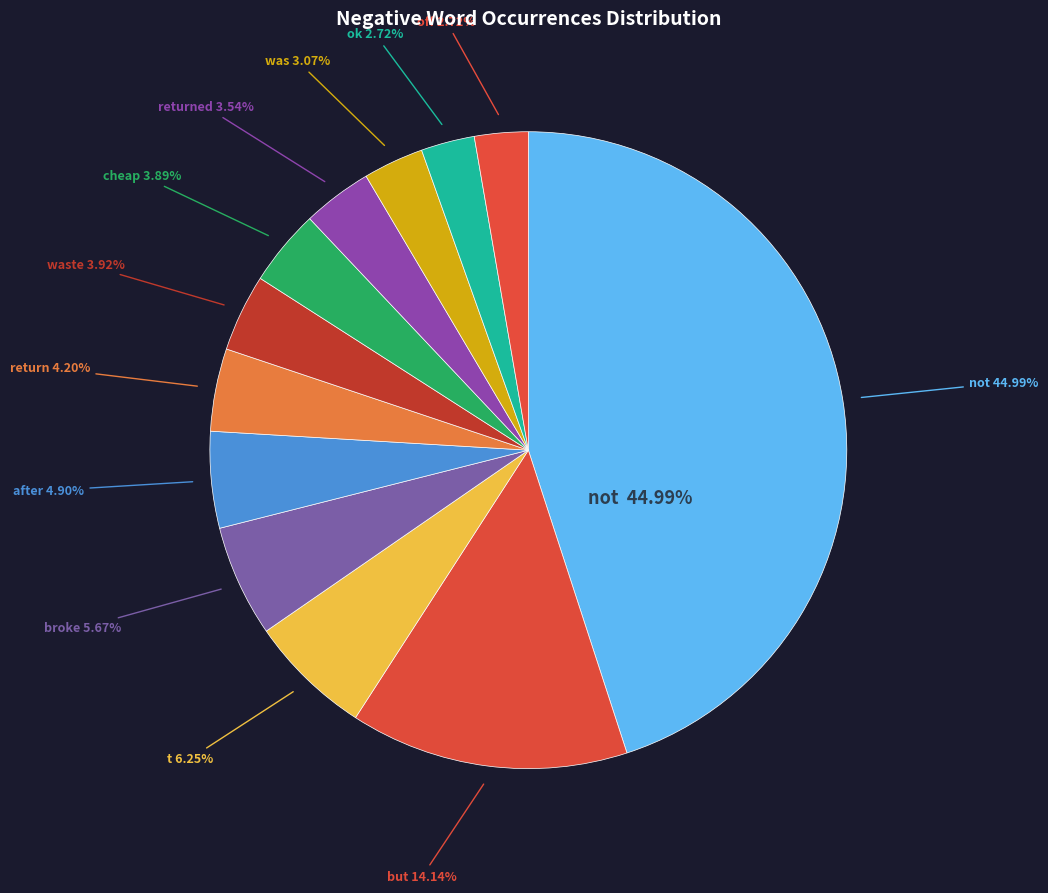

Combined, what portion of the pie is after and but?

19.0%